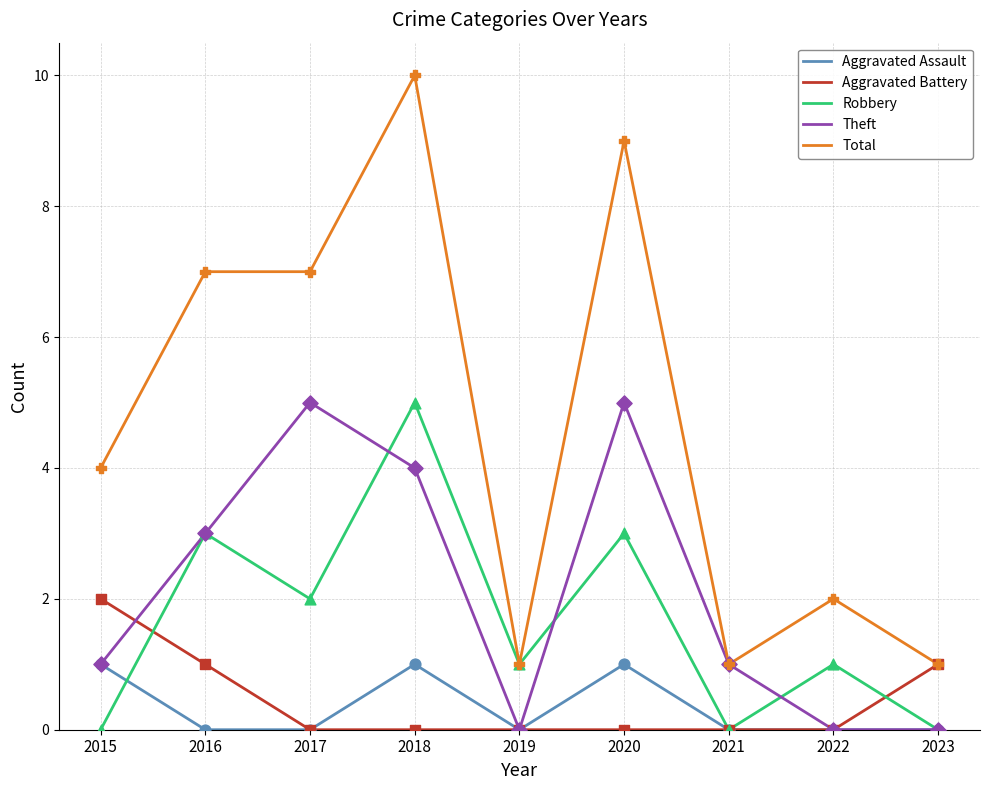

What are all the series names shown in the legend?

Aggravated Assault, Aggravated Battery, Robbery, Theft, Total